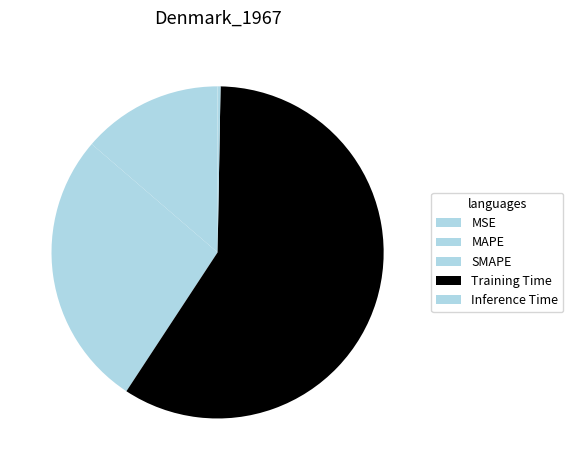

True or false: SMAPE accounts for 22% of the total.

False